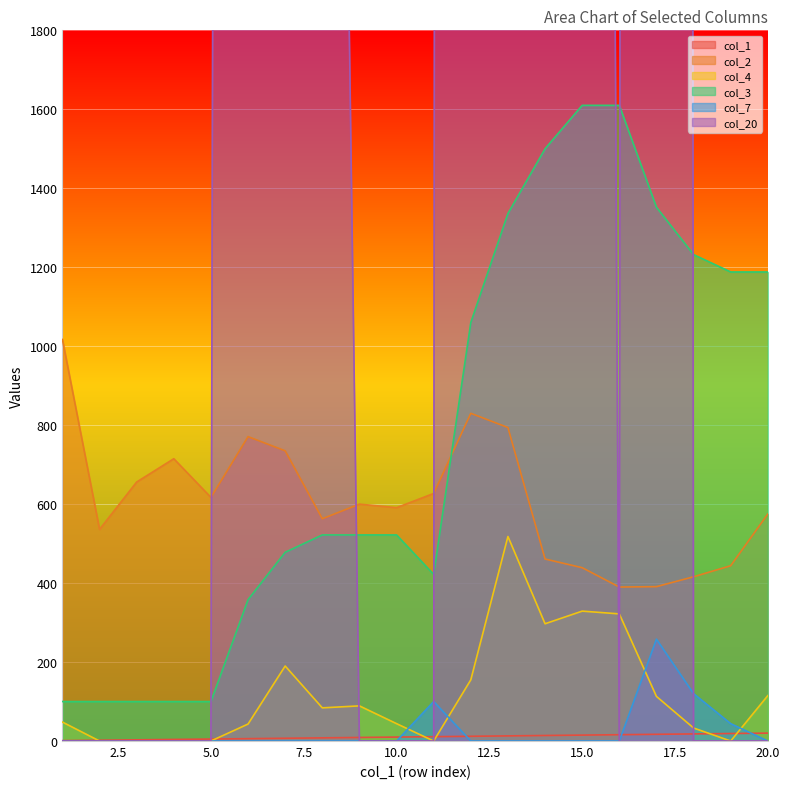

Which label corresponds to the largest value in the chart?

17